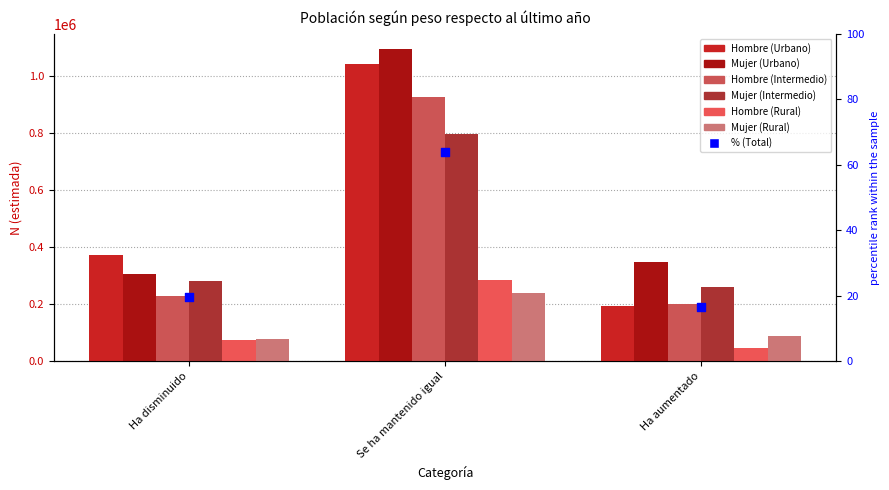

What is the total value across all series at Se ha mantenido igual?

4387397